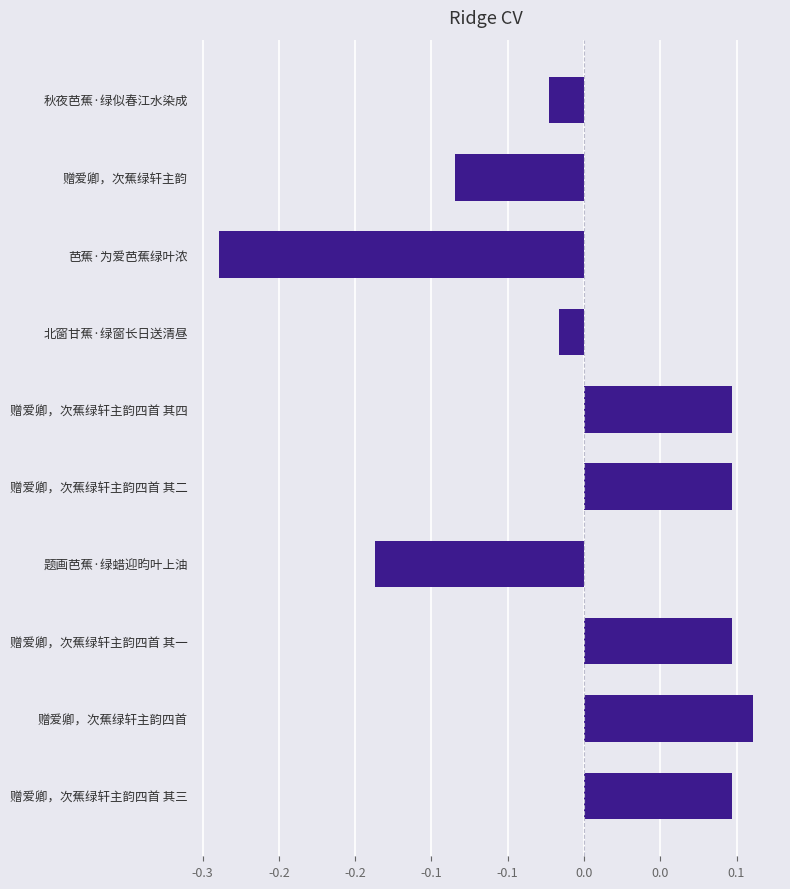

What is the maximum value shown in the chart?

0.1